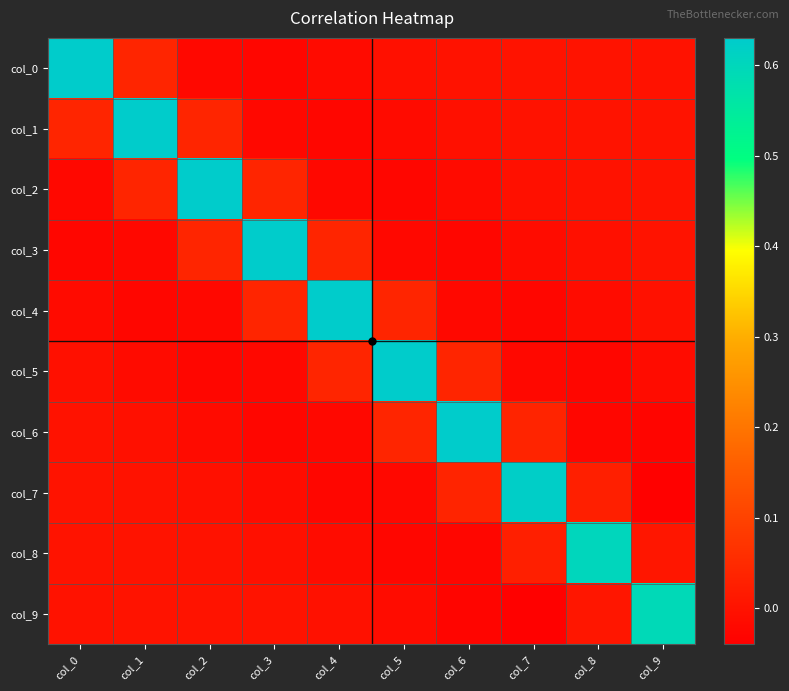

Reading right to left, list all the values displayed in this chart.

col_0: col_9=0.0	col_8=0.0	col_7=0.0	col_6=-0.0	col_5=-0.0	col_4=-0.0	col_3=-0.0	col_2=-0.0	col_1=0.0	col_0=0.6
col_1: col_9=0.0	col_8=0.0	col_7=-0.0	col_6=-0.0	col_5=-0.0	col_4=-0.0	col_3=-0.0	col_2=0.0	col_1=0.6	col_0=0.0
col_2: col_9=0.0	col_8=0.0	col_7=-0.0	col_6=-0.0	col_5=-0.0	col_4=-0.0	col_3=0.0	col_2=0.6	col_1=0.0	col_0=-0.0
col_3: col_9=0.0	col_8=-0.0	col_7=-0.0	col_6=-0.0	col_5=-0.0	col_4=0.0	col_3=0.6	col_2=0.0	col_1=-0.0	col_0=-0.0
col_4: col_9=-0.0	col_8=-0.0	col_7=-0.0	col_6=-0.0	col_5=0.0	col_4=0.6	col_3=0.0	col_2=-0.0	col_1=-0.0	col_0=-0.0
col_5: col_9=-0.0	col_8=-0.0	col_7=-0.0	col_6=0.0	col_5=0.6	col_4=0.0	col_3=-0.0	col_2=-0.0	col_1=-0.0	col_0=-0.0
col_6: col_9=-0.0	col_8=-0.0	col_7=0.0	col_6=0.6	col_5=0.0	col_4=-0.0	col_3=-0.0	col_2=-0.0	col_1=-0.0	col_0=-0.0
col_7: col_9=-0.0	col_8=0.0	col_7=0.6	col_6=0.0	col_5=-0.0	col_4=-0.0	col_3=-0.0	col_2=-0.0	col_1=-0.0	col_0=0.0
col_8: col_9=0.0	col_8=0.6	col_7=0.0	col_6=-0.0	col_5=-0.0	col_4=-0.0	col_3=-0.0	col_2=0.0	col_1=0.0	col_0=0.0
col_9: col_9=0.6	col_8=0.0	col_7=-0.0	col_6=-0.0	col_5=-0.0	col_4=-0.0	col_3=0.0	col_2=0.0	col_1=0.0	col_0=0.0